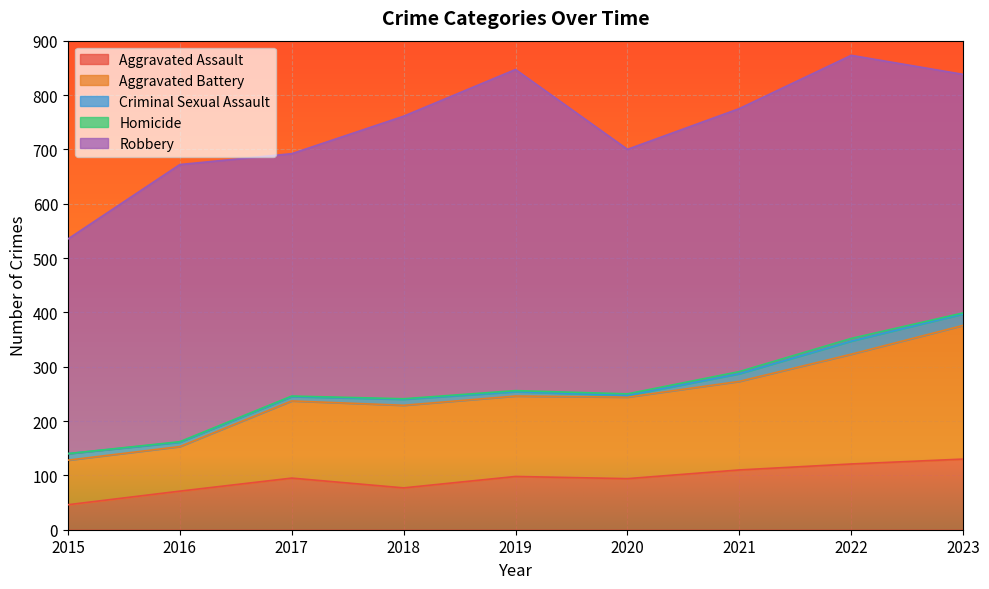

How many distinct data groups are displayed?

5